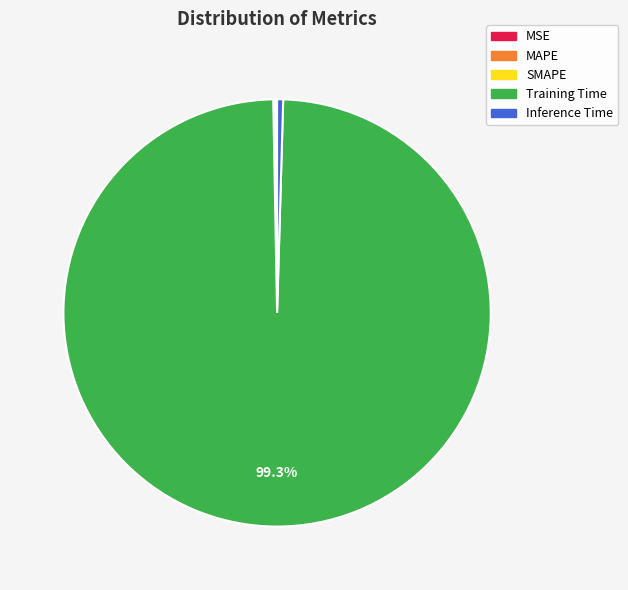

Is there any slice that represents more than half of the pie?

Yes